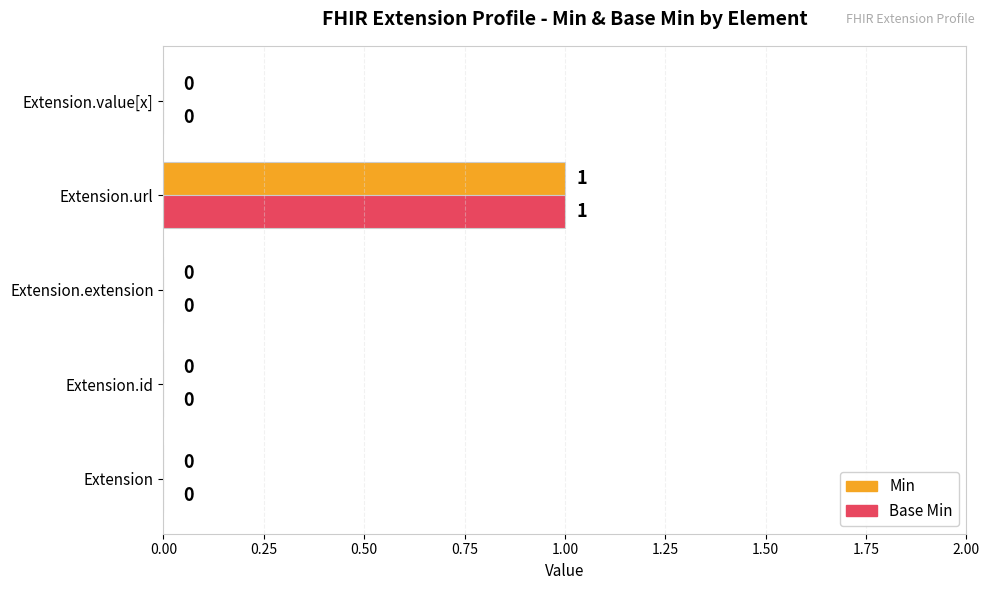

The Base Min series shows 0 at Extension.extension. True or false?

True